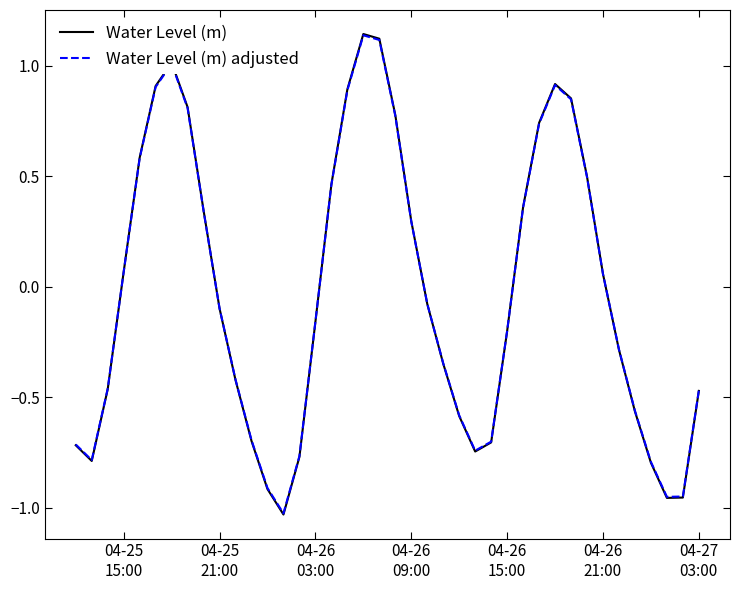

Does the chart display data point markers on the line(s)?

No